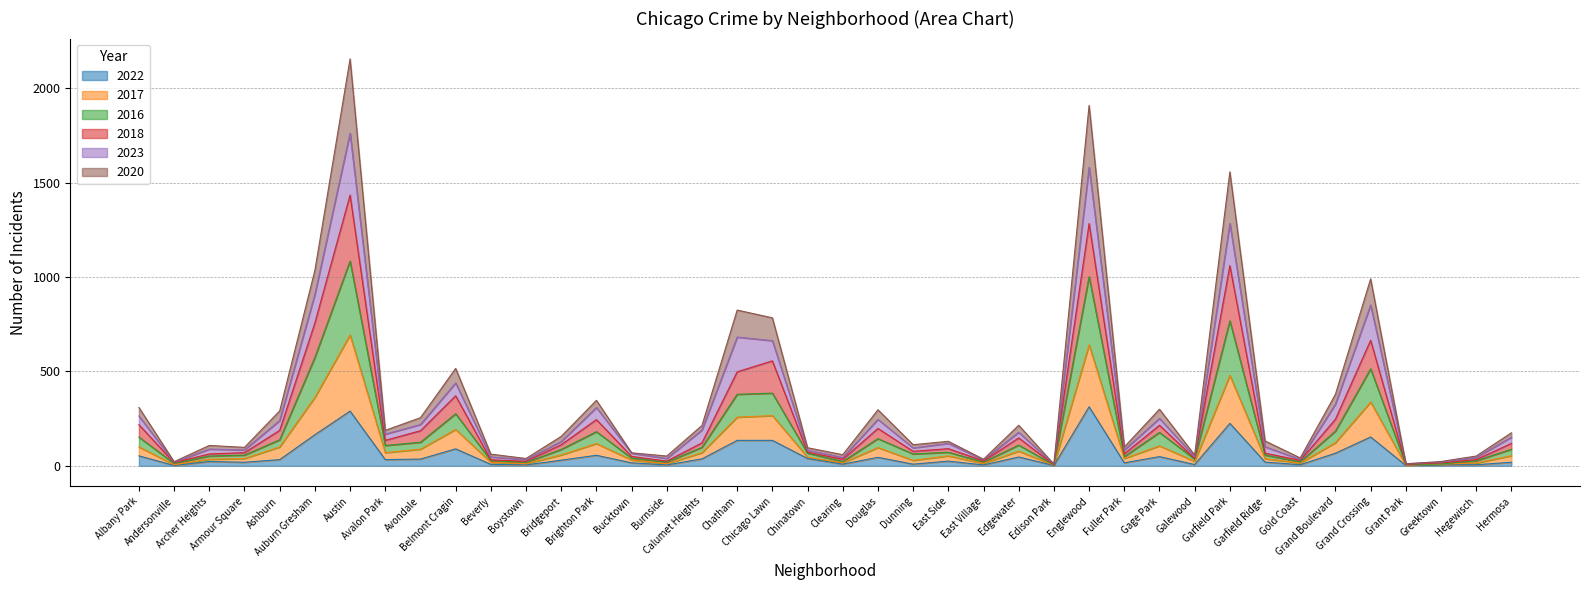

Is the value of 2016 at Hermosa greater than the value of 2020 at Auburn Gresham?

No